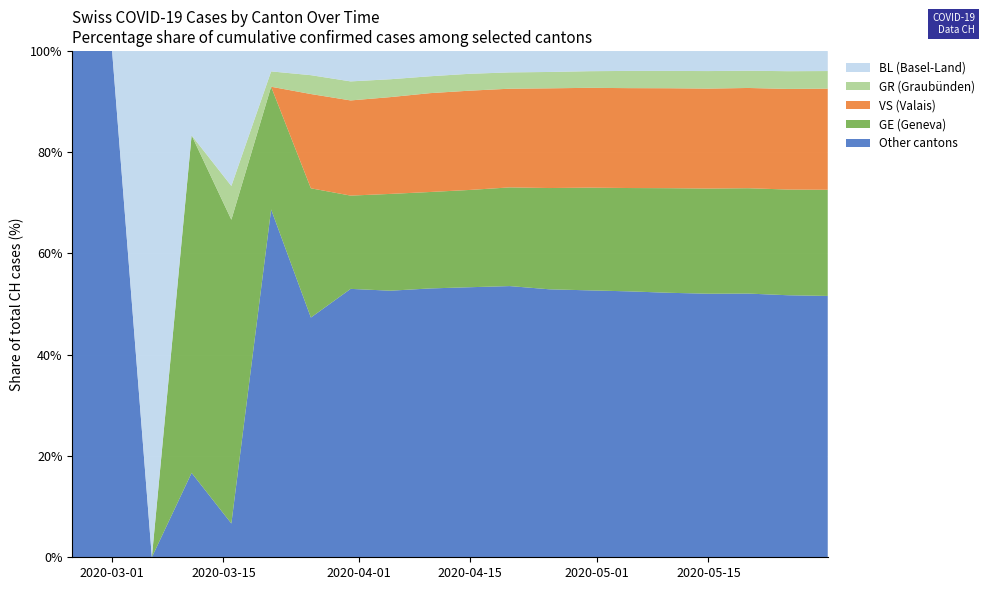

What is the maximum value for Other cantons?

100.0